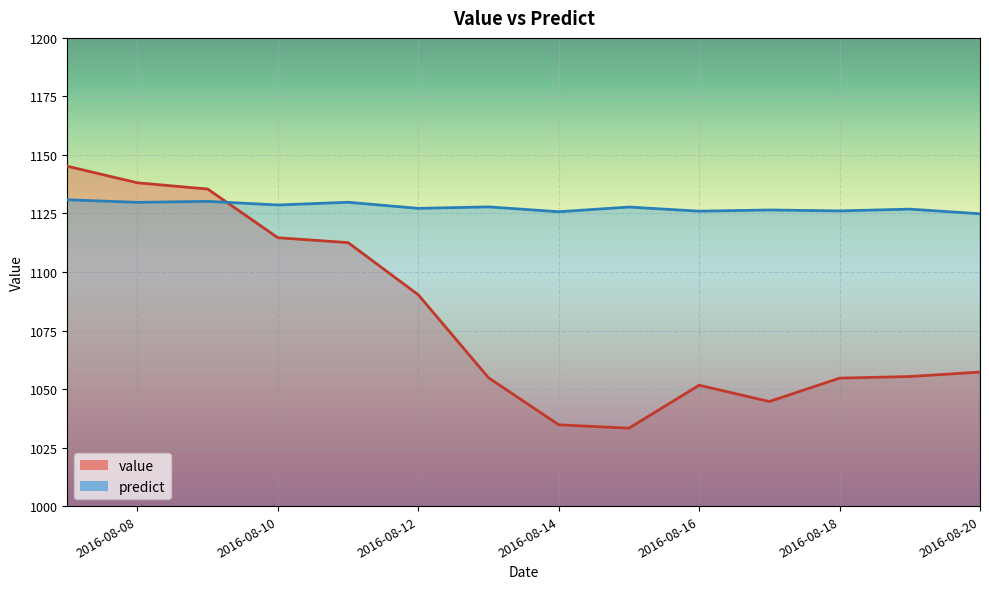

List the series in order of their overall mean, lowest first.

value, predict